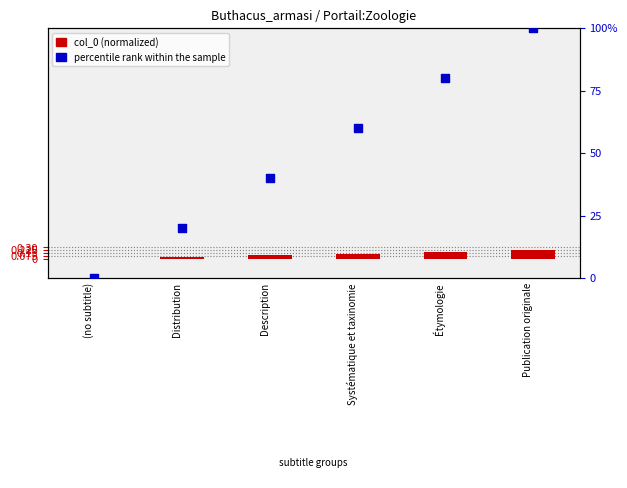

Is the value of col_0 (normalized) at Distribution greater than the value of percentile rank within the sample at Publication originale?

No